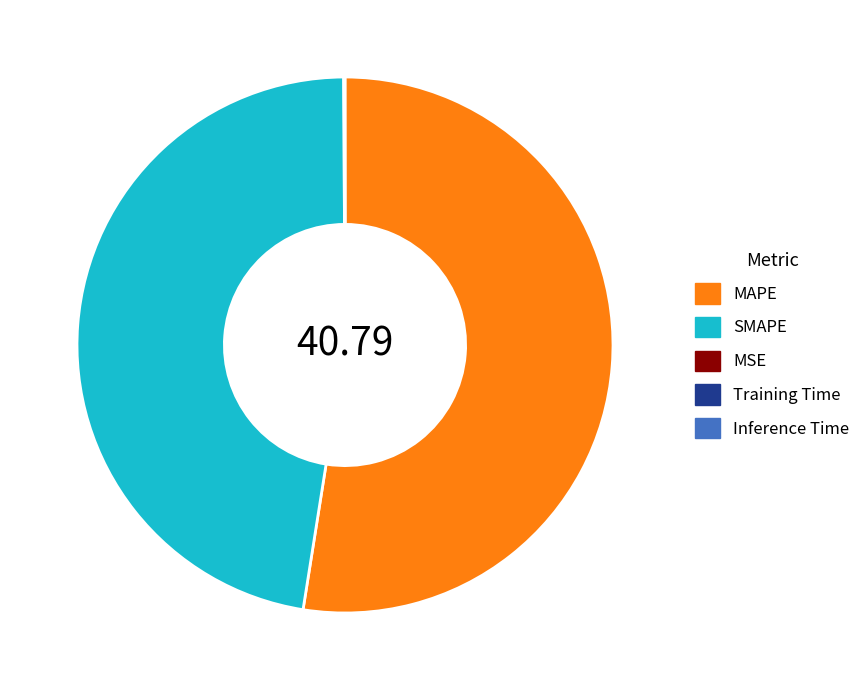

What is the largest slice in the pie chart?

MAPE